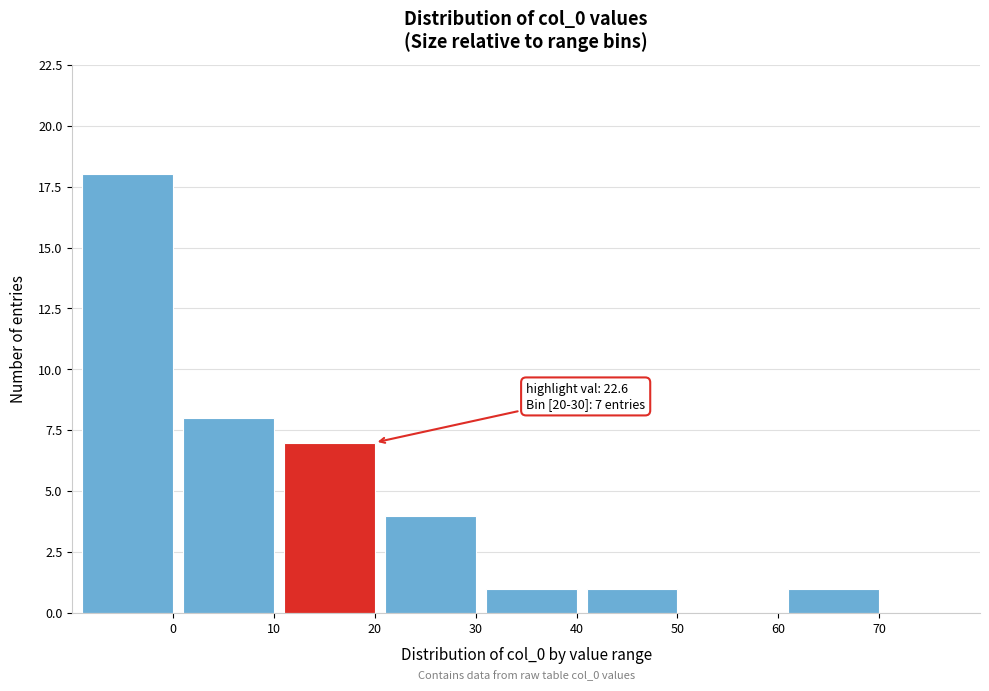

Reading left to right, extract all data points from this chart.

0=18	10=8	20=7	30=4	40=1	50=1	60=0	70=1